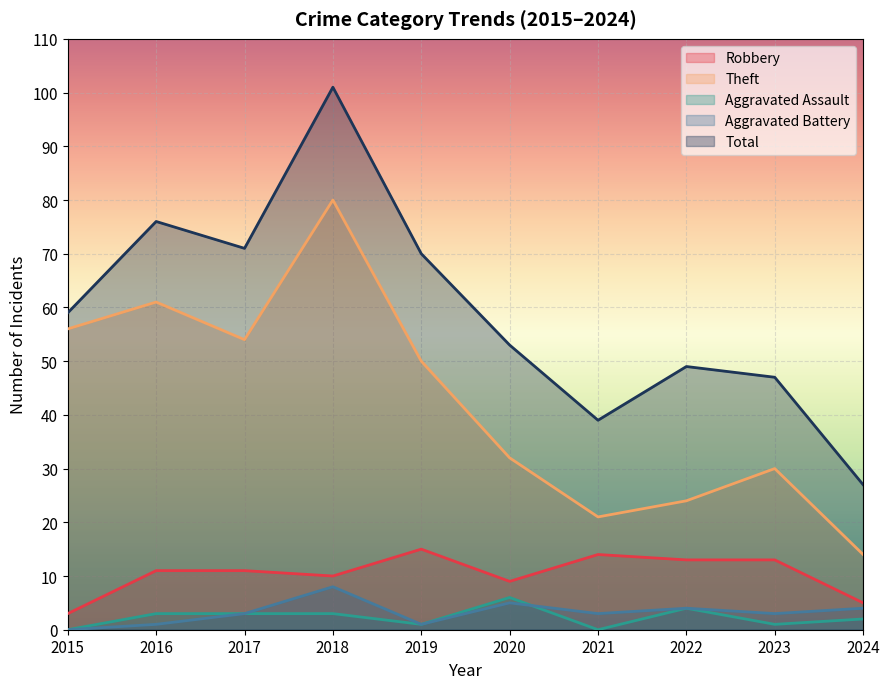

Reading left to right, extract all data points from this chart.

Robbery: 3	11	11	10	15	9	14	13	13	5
Theft: 56	61	54	80	50	32	21	24	30	14
Aggravated Assault: 0	3	3	3	1	6	0	4	1	2
Aggravated Battery: 0	1	3	8	1	5	3	4	3	4
Total: 59	76	71	101	70	53	39	49	47	27